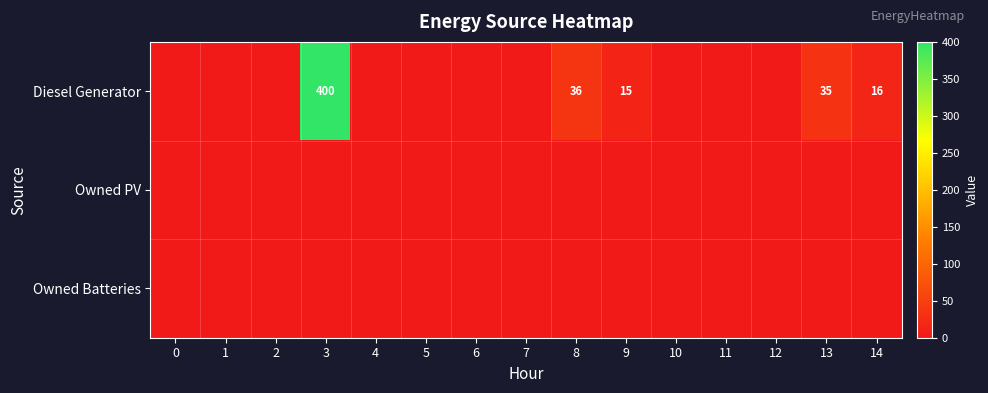

Count the number of data series in this chart.

3